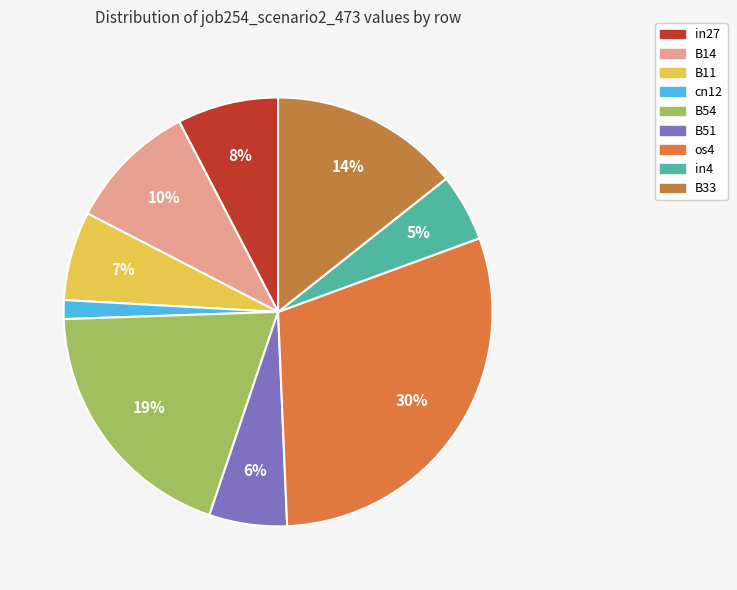

How many segments does this pie chart have?

9